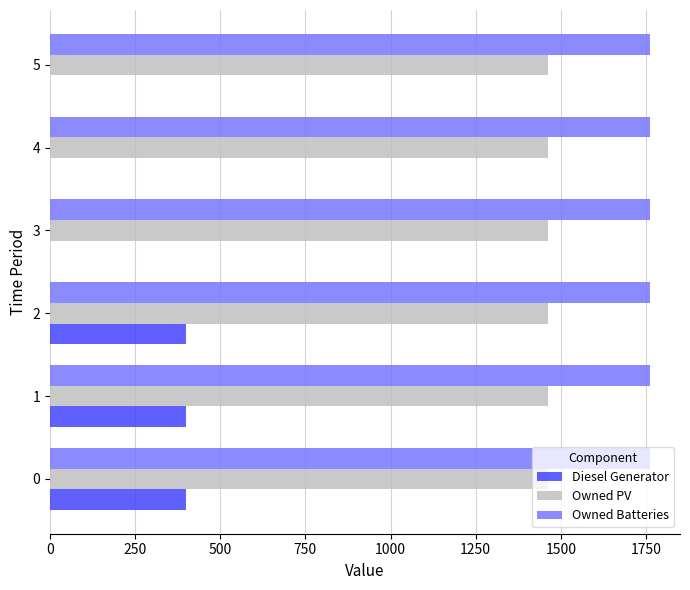

The value of Owned PV at 4 is 1461. True or false?

True